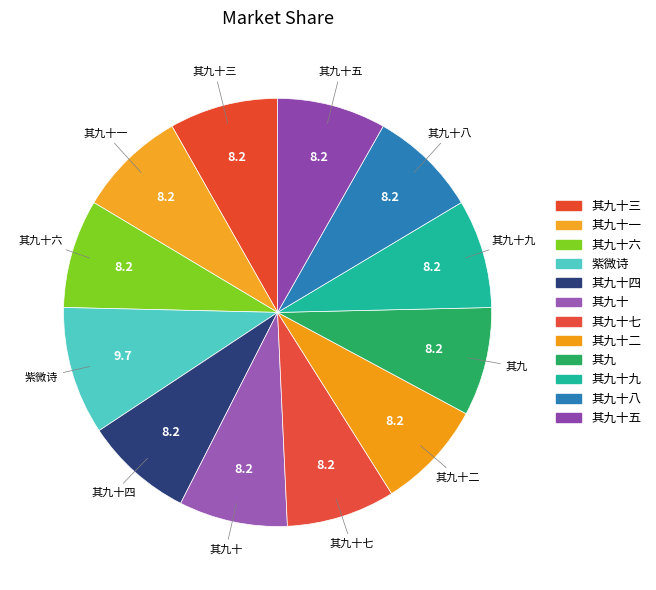

How many segments does this pie chart have?

12